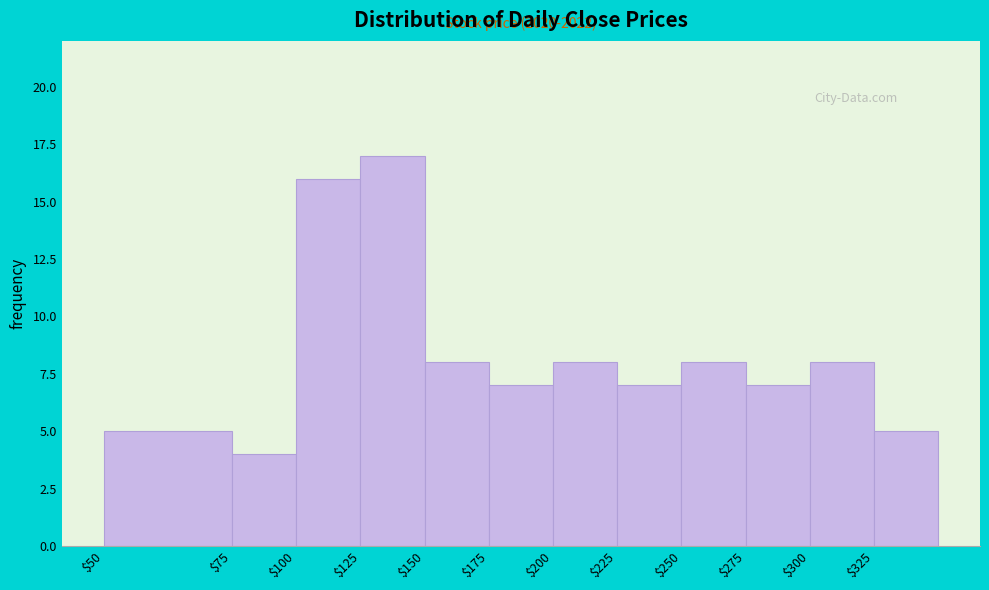

Reading left to right, what are all the values shown in this chart?

5	4	16	17	8	7	8	7	8	7	8	5